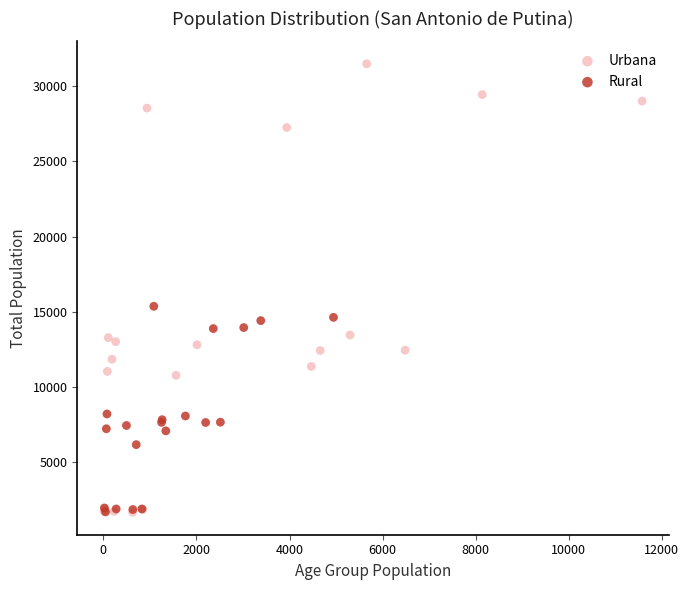

Which series contains the highest Y value?

Urbana